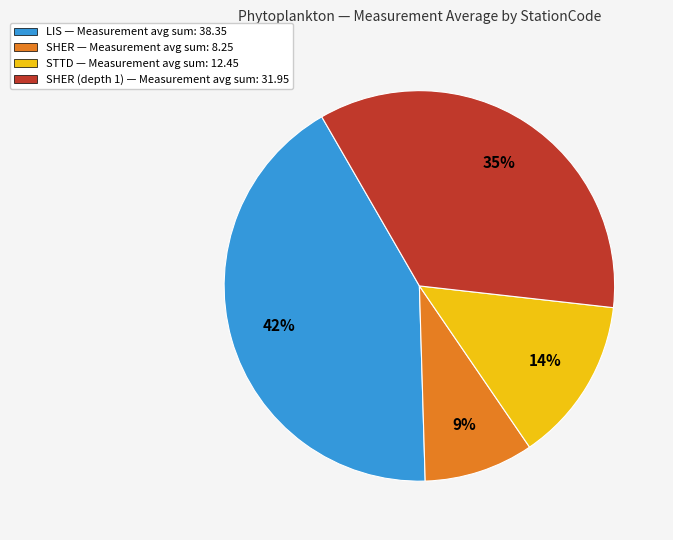

Is there a majority slice in this chart?

No